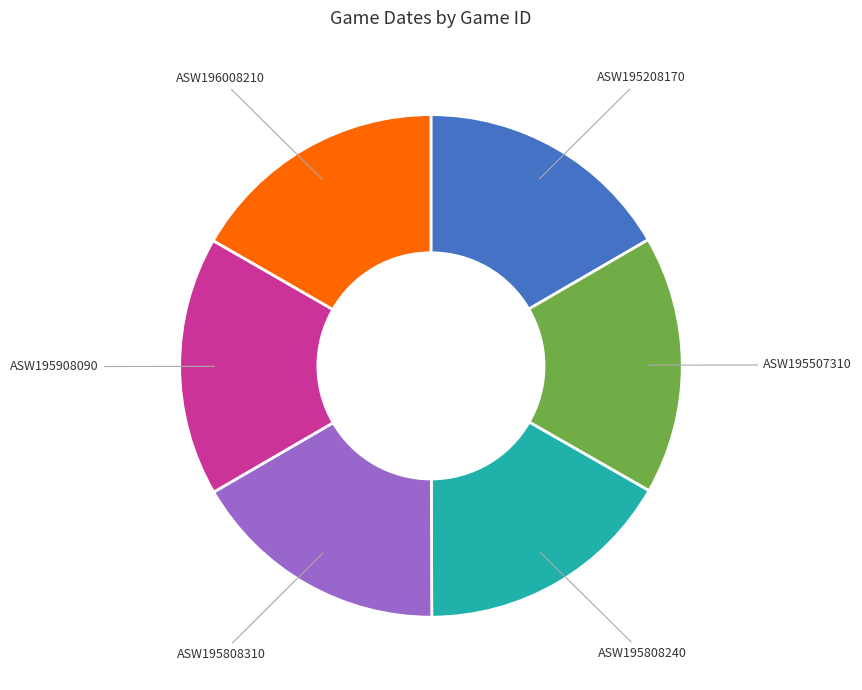

Approximately how many times larger is the value at ASW195808240 compared to ASW196008210?

1.0